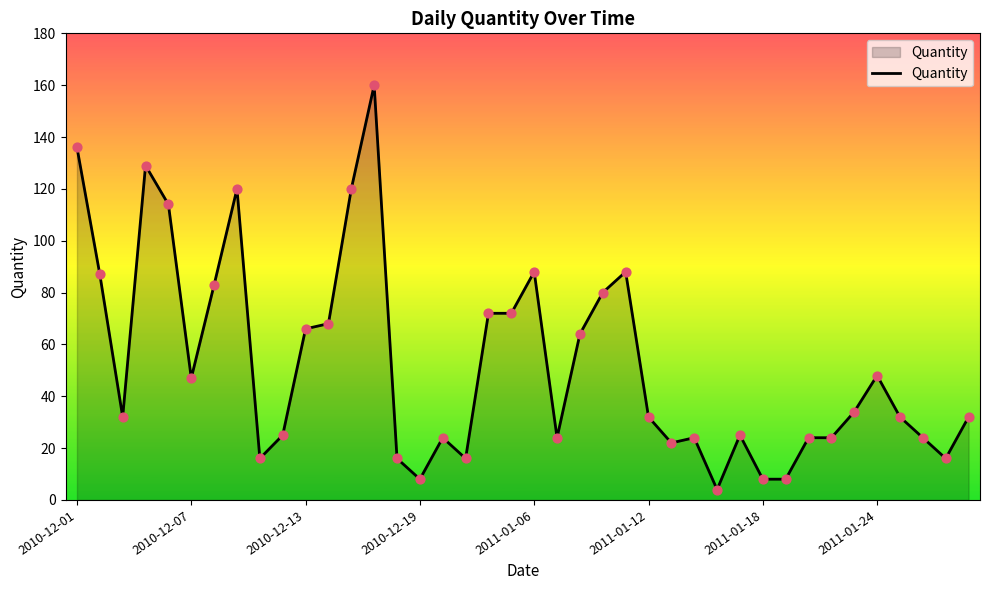

What is the maximum value shown in the chart?

160